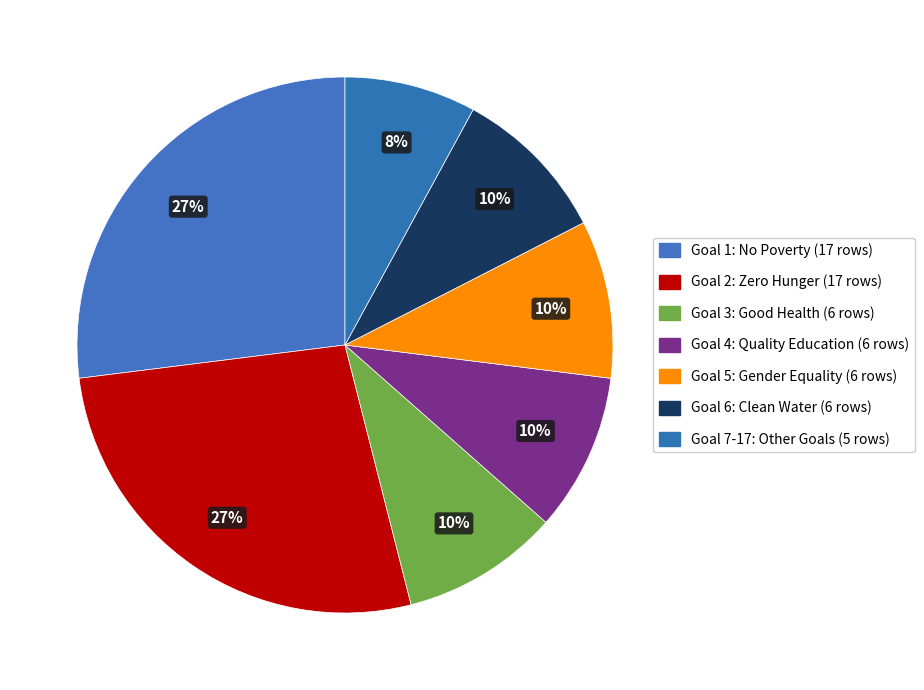

Is Goal 5: Gender Equality the majority of the pie?

No